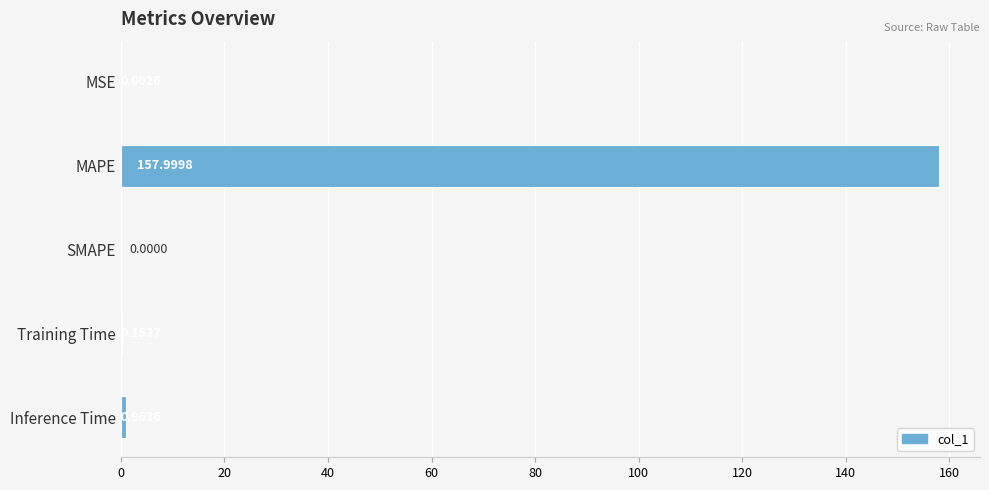

Which category has the highest value across all series?

MAPE